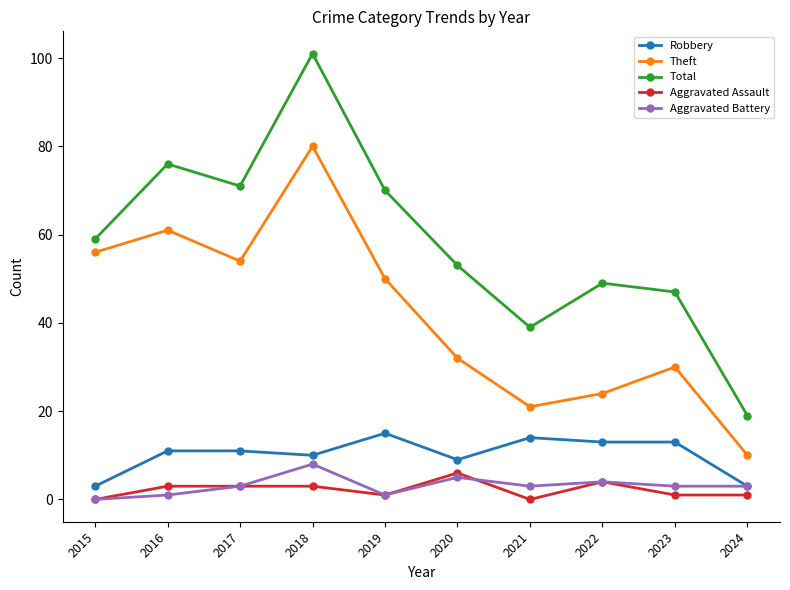

Does the chart display data point markers on the line(s)?

Yes